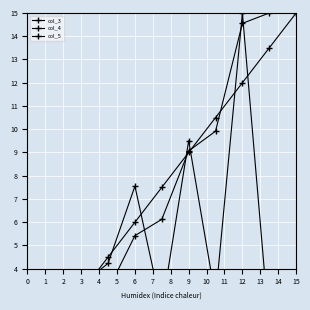

List the labels in order of col_5 value, largest first.

9, 8, 7, 6, 5, 4, 3, 2, 1, 0